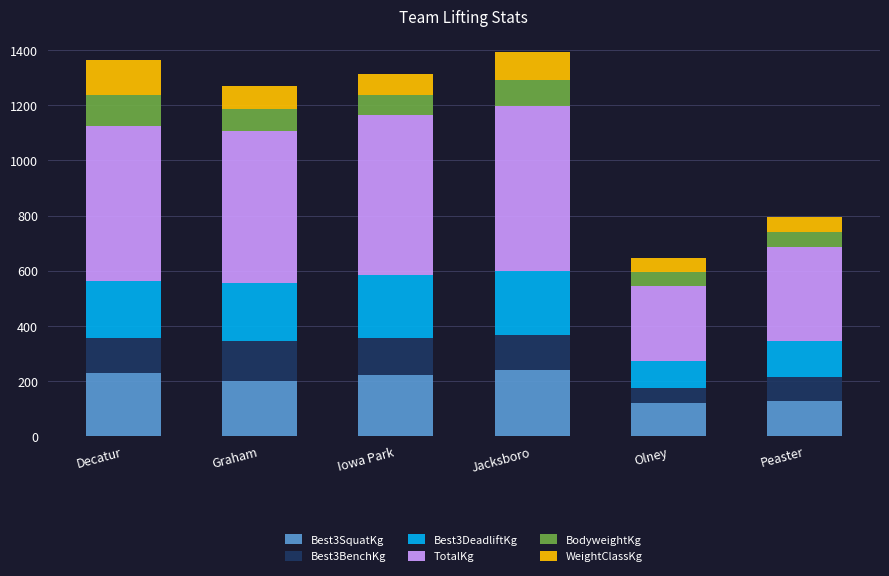

True or false: Best3SquatKg has a value of 199.6 at Graham.

True